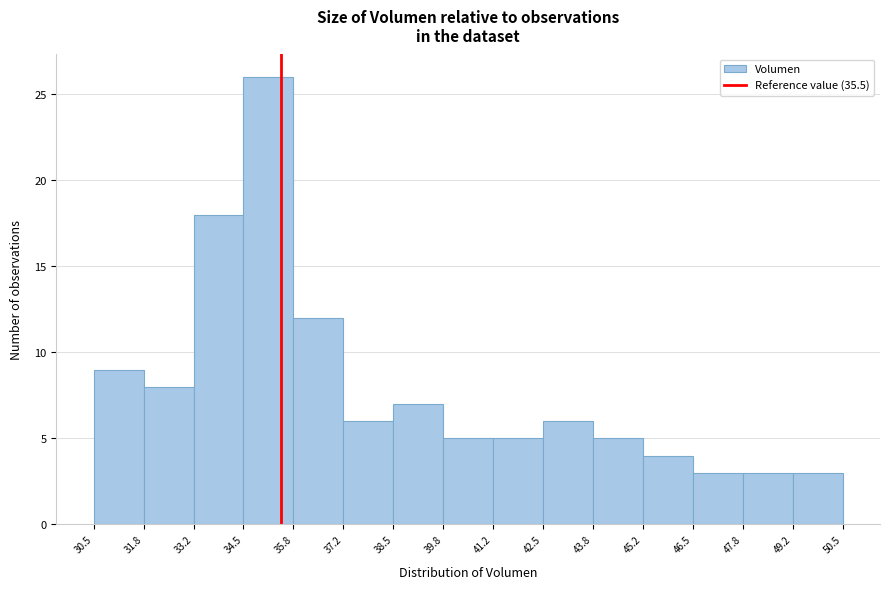

Over which range of the x-axis is the bar tallest?

34.5 to 35.8